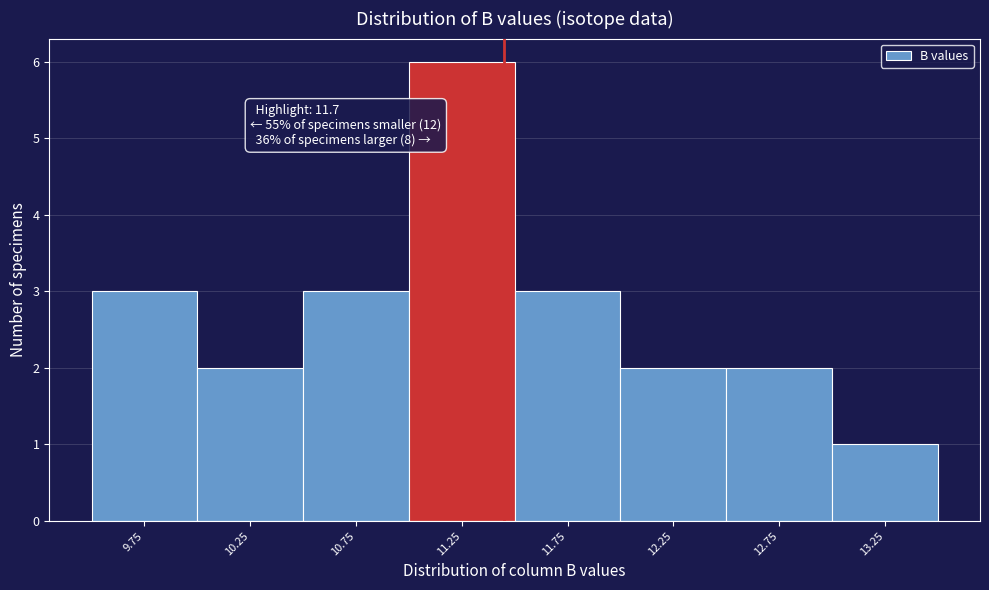

Reading left to right, list all the values displayed in this chart.

9.75=3	10.25=2	10.75=3	11.25=6	11.75=3	12.25=2	12.75=2	13.25=1